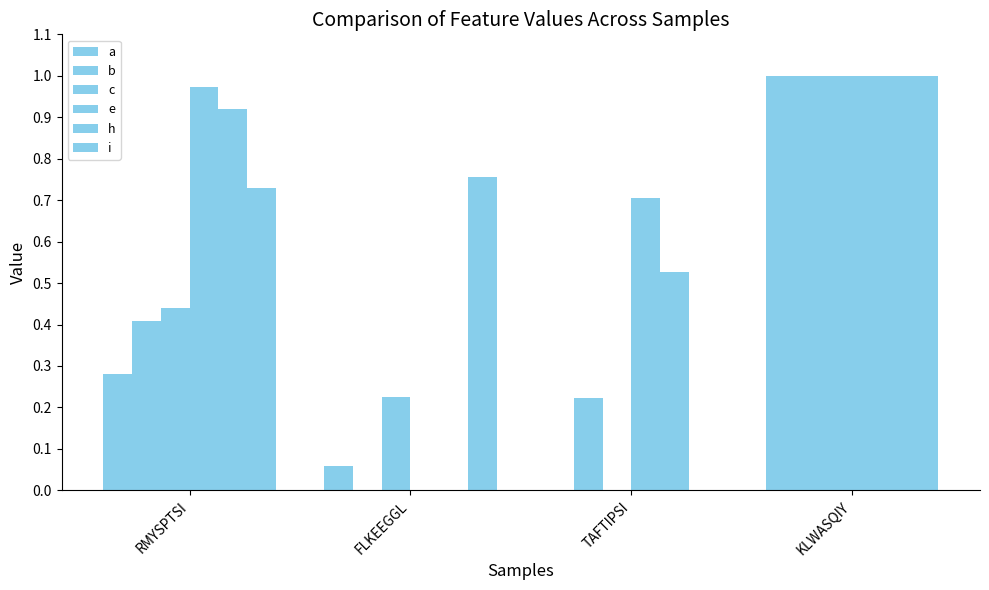

Reading left to right, what are all the values shown in this chart?

a: RMYSPTSI=0.3	FLKEEGGL=0.1	TAFTIPSI=0.0	KLWASQIY=1.0
b: RMYSPTSI=0.4	FLKEEGGL=0.0	TAFTIPSI=0.2	KLWASQIY=1.0
c: RMYSPTSI=0.4	FLKEEGGL=0.2	TAFTIPSI=0.0	KLWASQIY=1.0
e: RMYSPTSI=1.0	FLKEEGGL=0.0	TAFTIPSI=0.7	KLWASQIY=1.0
h: RMYSPTSI=0.9	FLKEEGGL=0.0	TAFTIPSI=0.5	KLWASQIY=1.0
i: RMYSPTSI=0.7	FLKEEGGL=0.8	TAFTIPSI=0.0	KLWASQIY=1.0